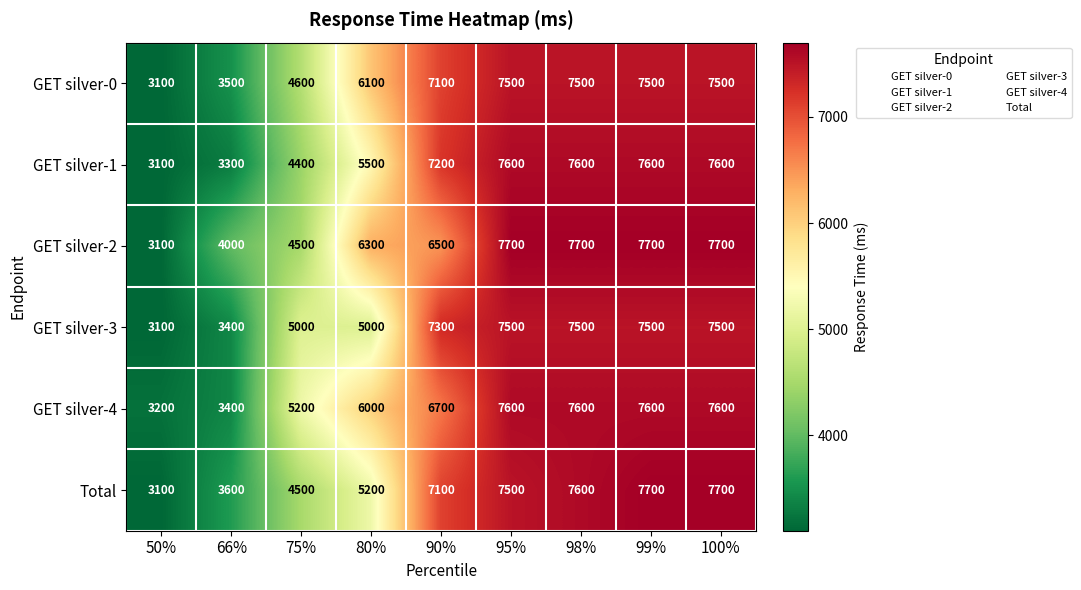

Is it true that GET silver-0 equals 7500 at 98%?

True